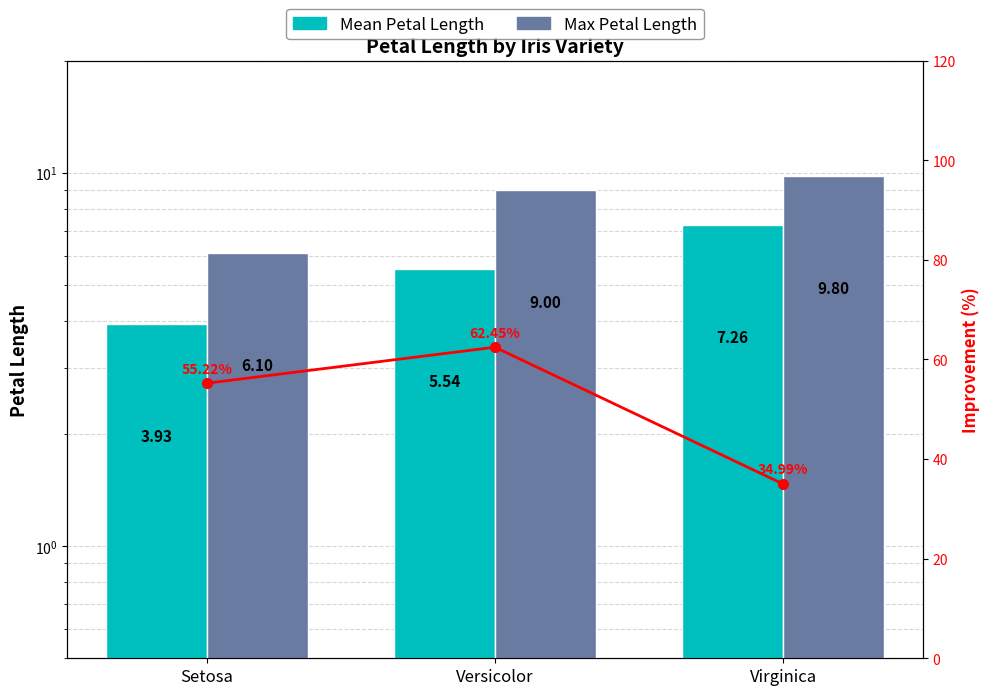

How many values in the Mean Petal Length series are below 5?

1